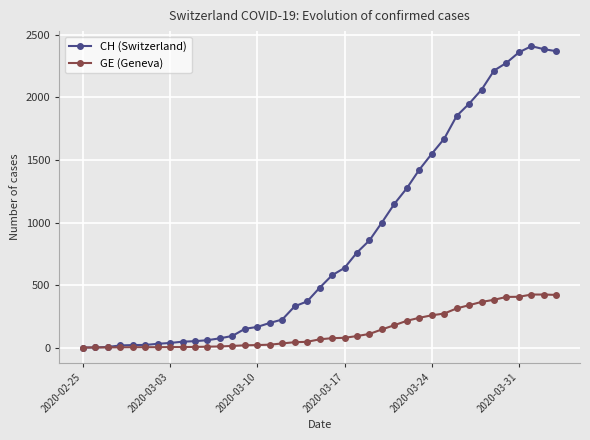

What is the sum of all GE (Geneva) values?

5443